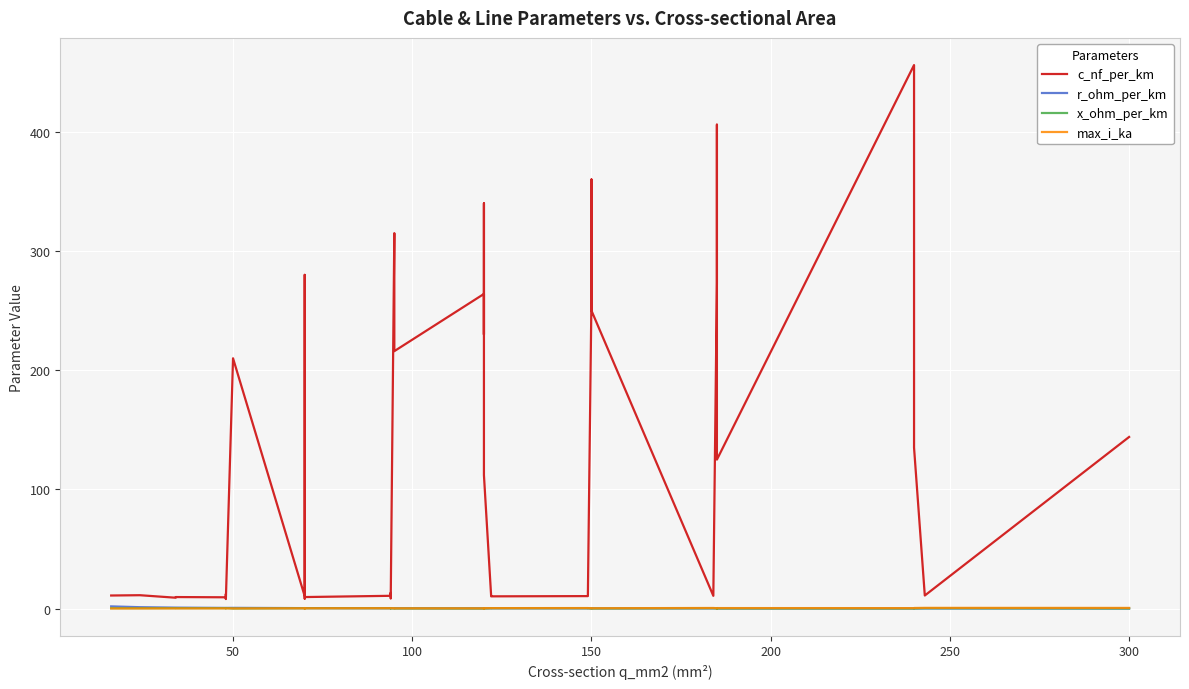

Is it true that x_ohm_per_km equals 0.5 at 14?

False